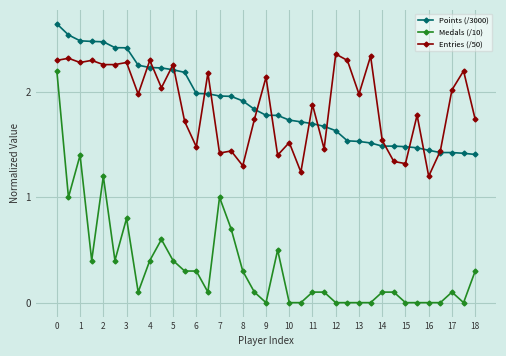

Count the number of data series in this chart.

3